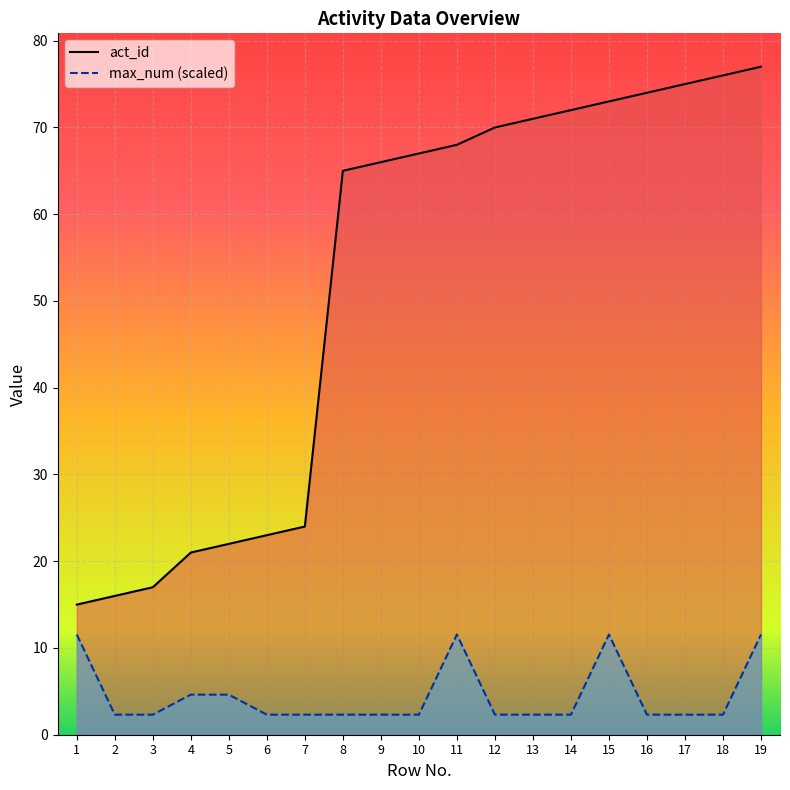

At which category is the sum across all series the highest?

19